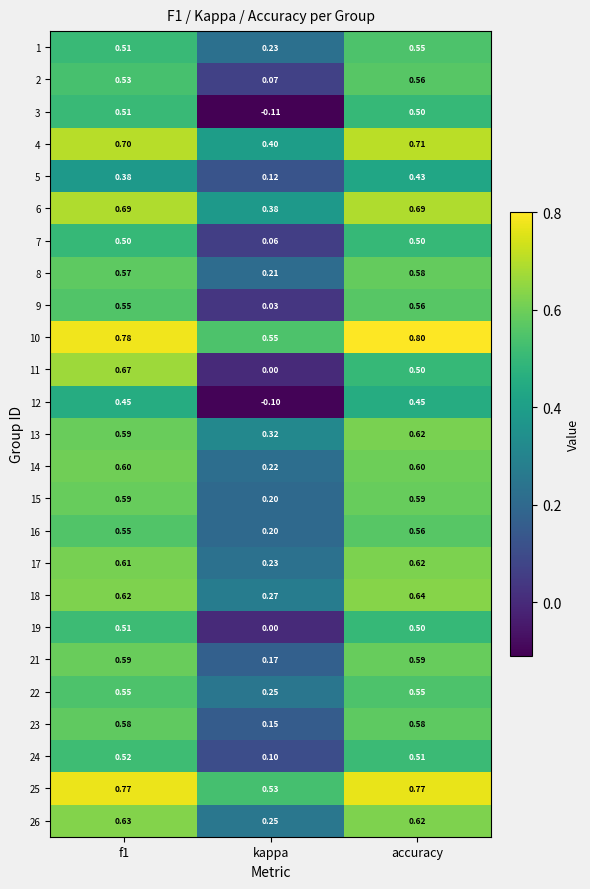

What is the total value across all series at kappa?

4.7